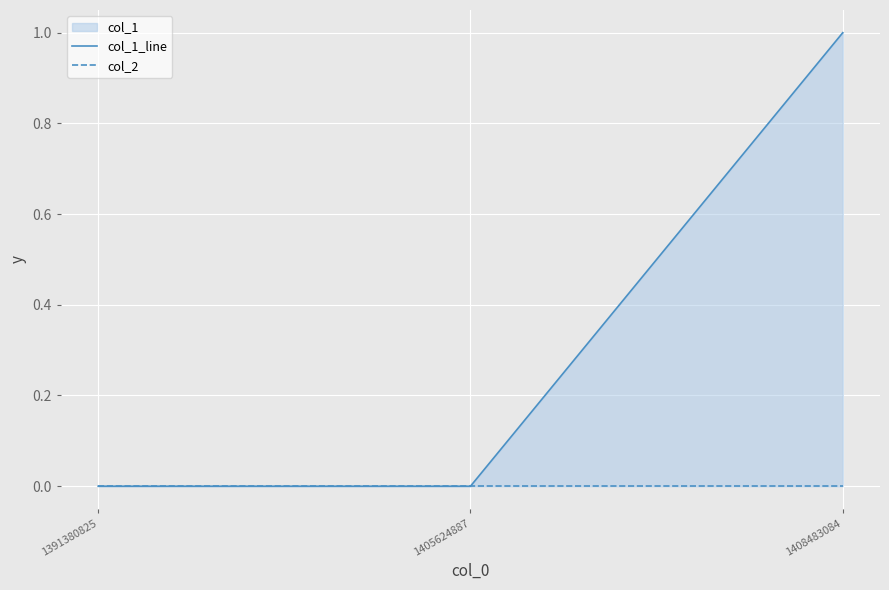

Which has a higher value, 1408483084 or 1391380825?

1408483084